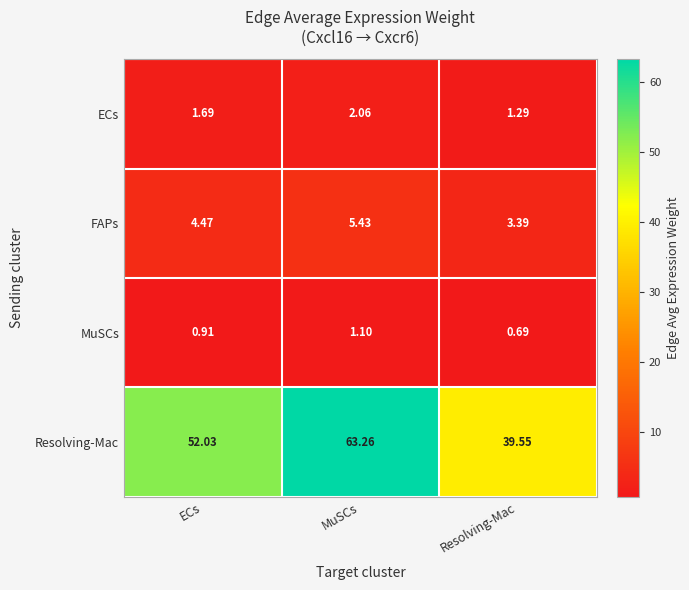

Which label corresponds to the smallest value in the chart?

Resolving-Mac